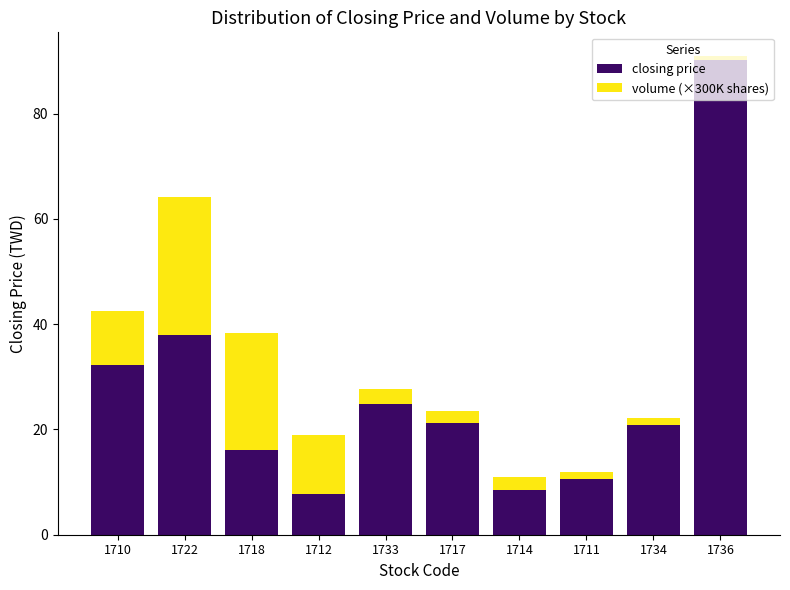

What is the maximum value for closing price?

90.2